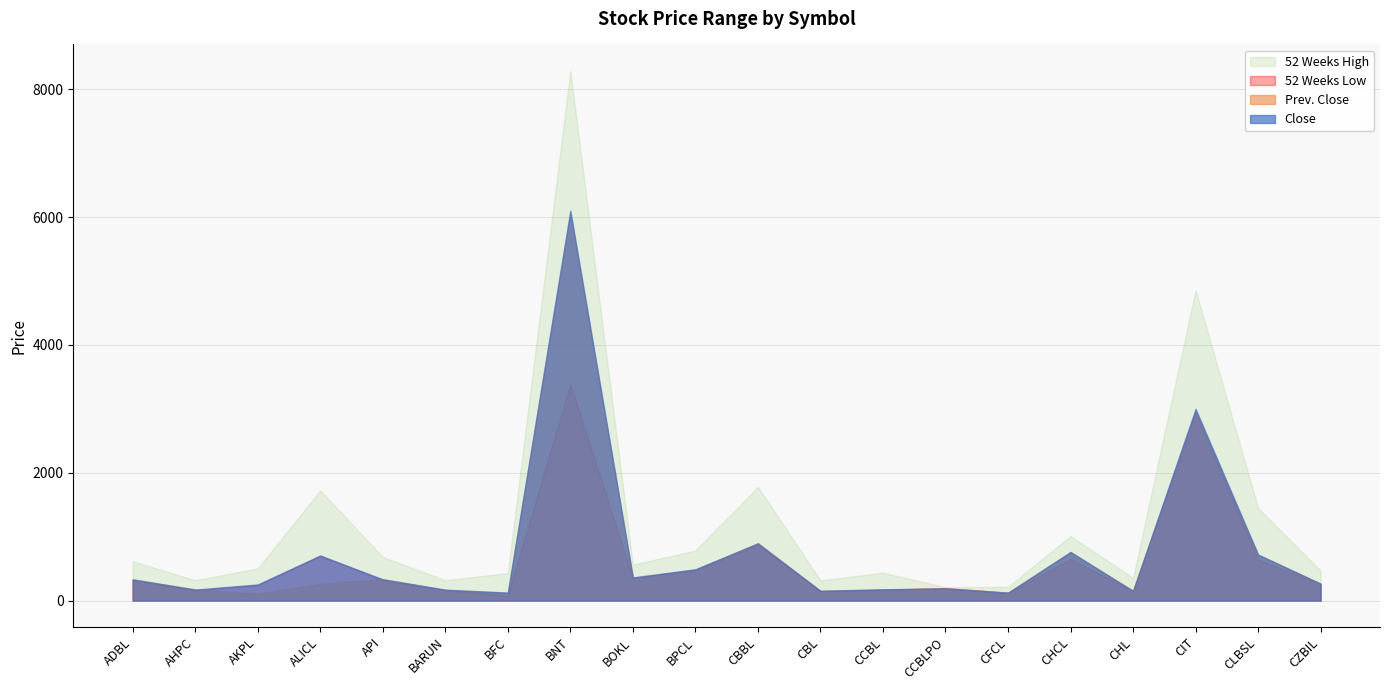

Does the chart display data point markers on the line(s)?

No